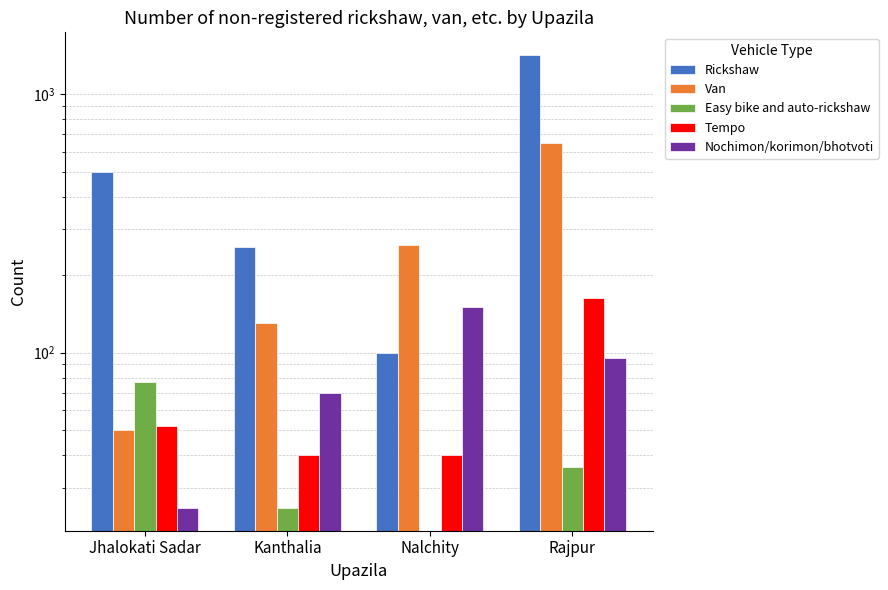

At which category is the sum across all series the highest?

Rajpur